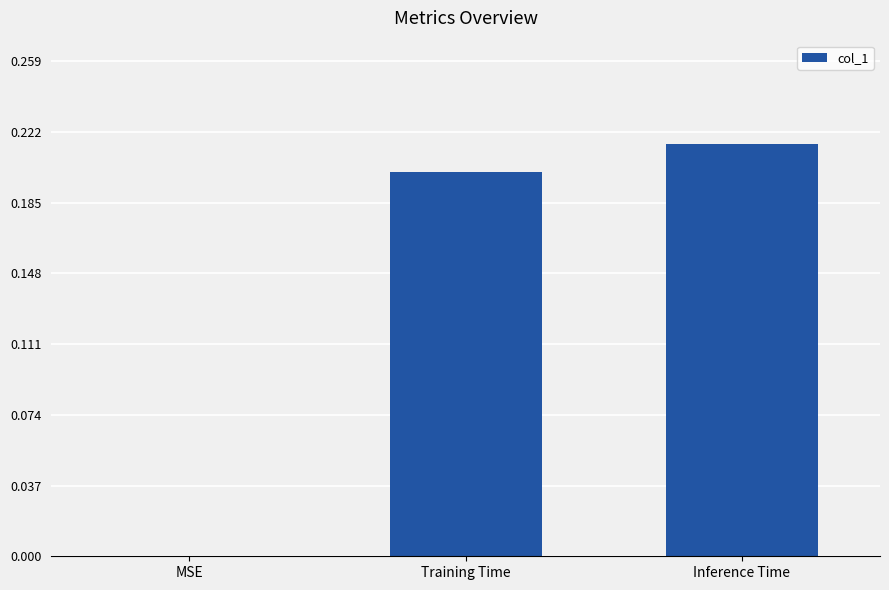

Between Training Time and MSE, which is larger?

Training Time